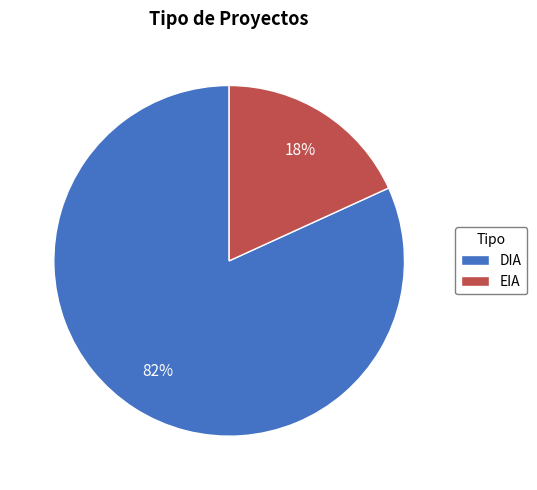

Combined, do EIA and DIA account for over 50%?

Yes